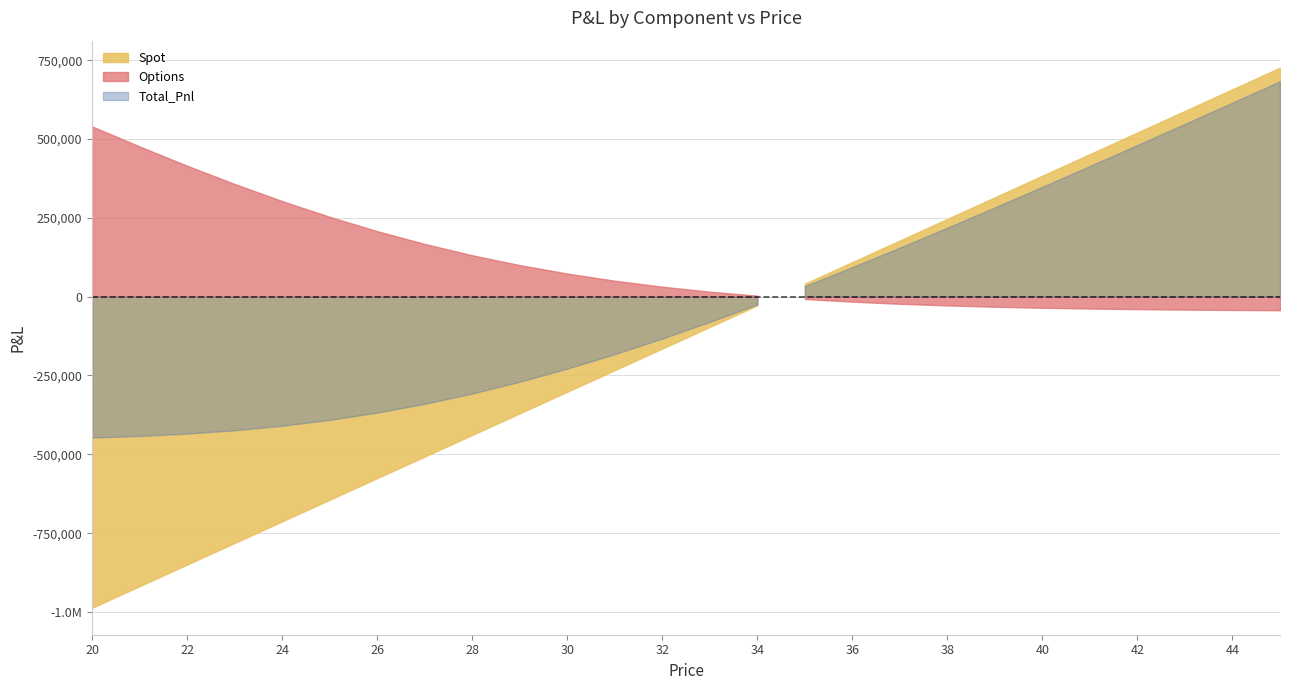

What is the value of the Options point at the 24th from the left?

-41068.2